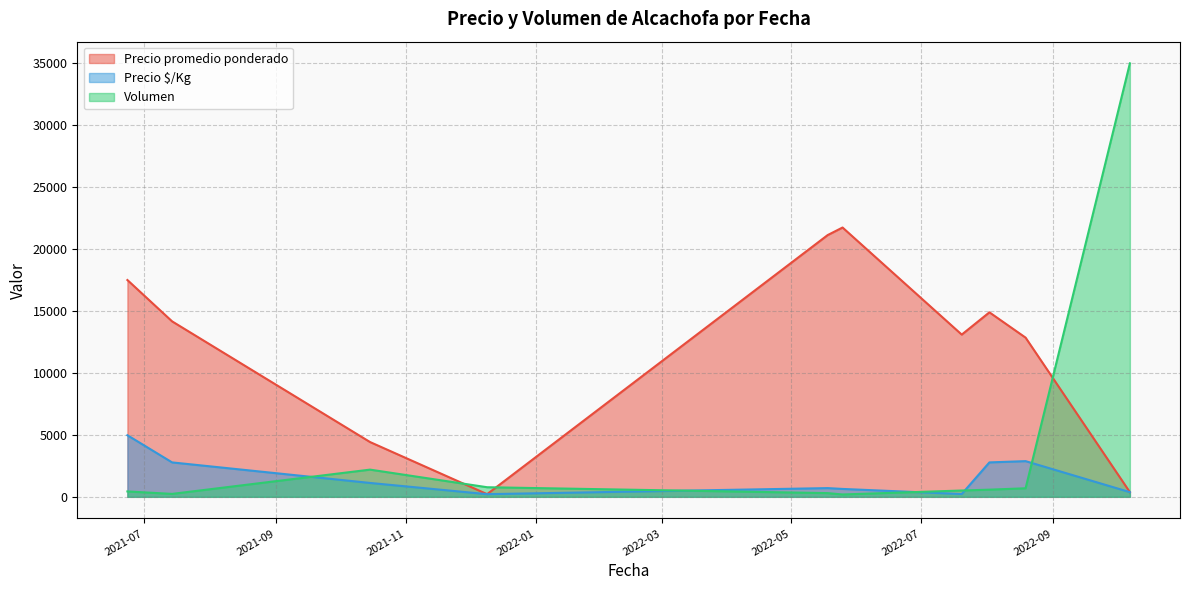

What is the difference between the second highest and minimum values in the Precio $/Kg series?

2666.7